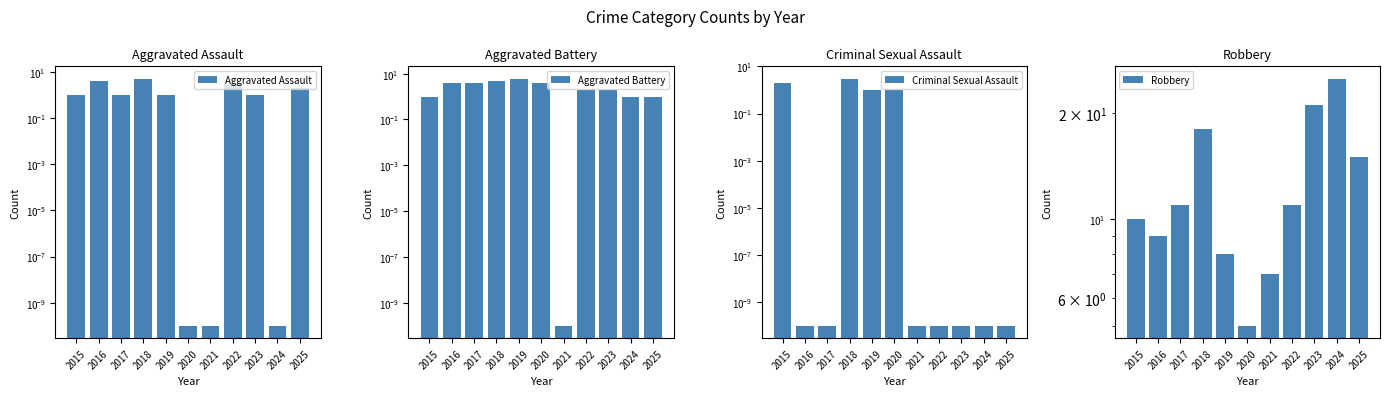

What is the spread (max minus min) of values at 2017?

11.0